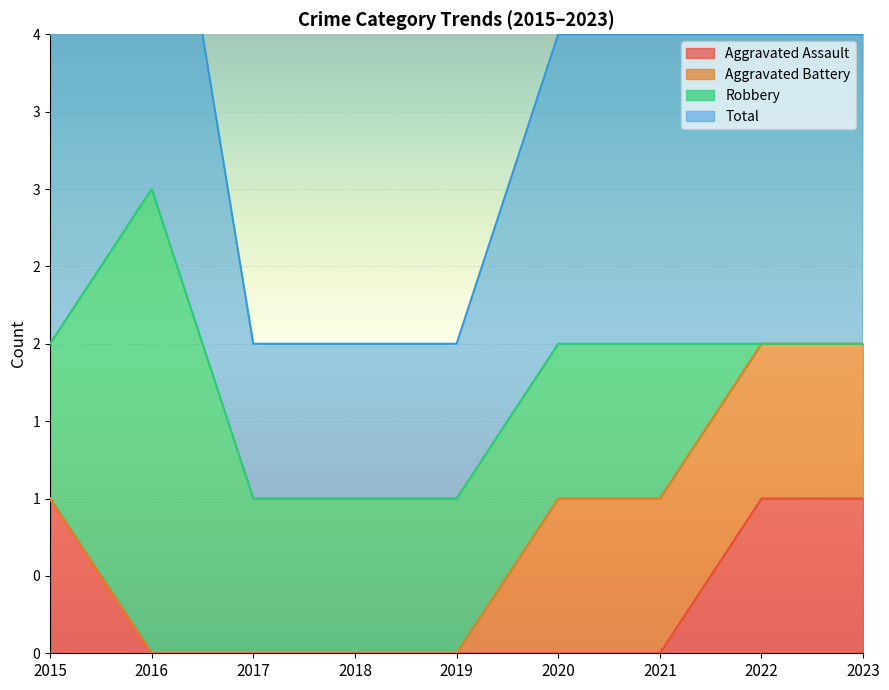

In Total, how many points are higher than both neighbors (excluding endpoints)?

1